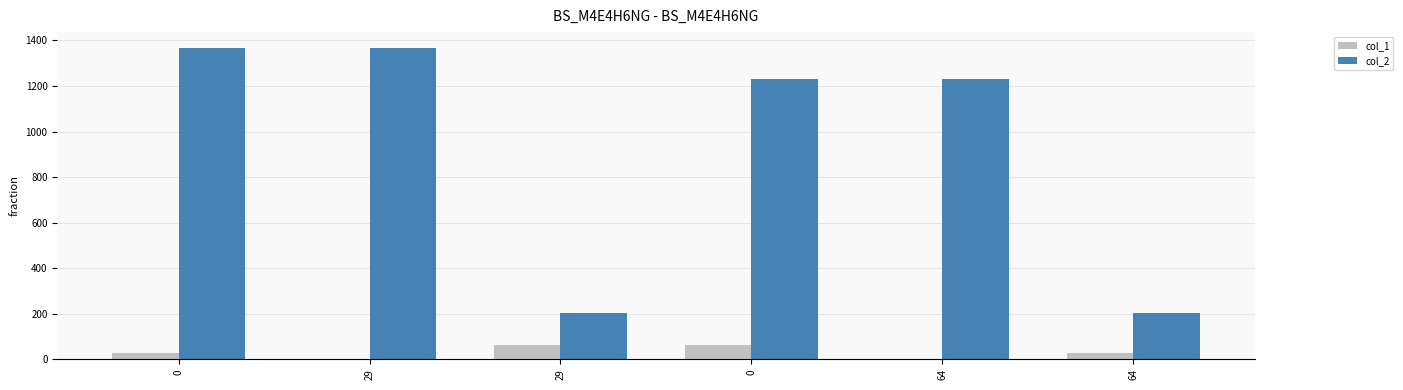

What are all the series names shown in the legend?

col_1, col_2